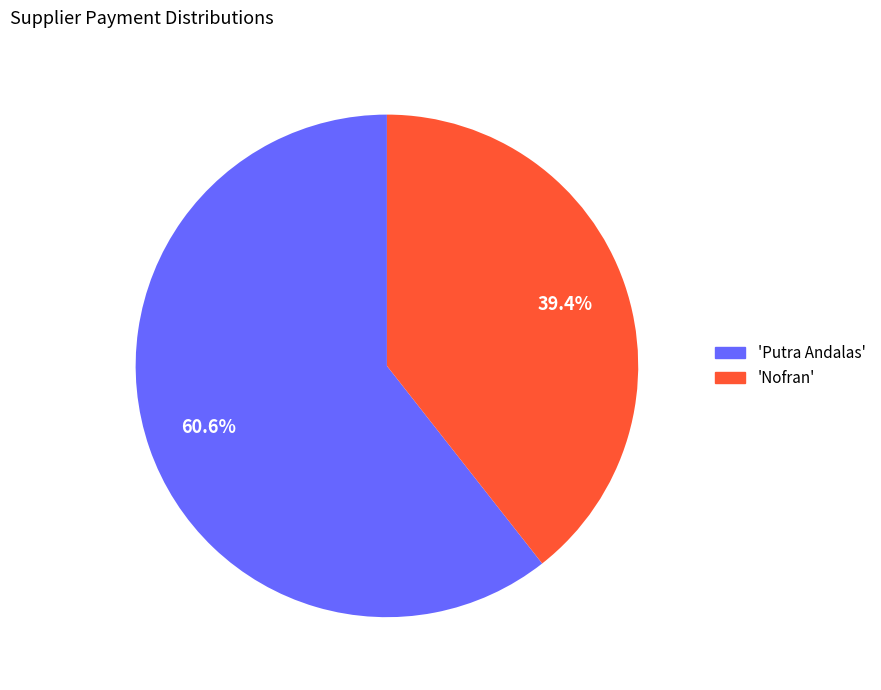

Approximately how many times larger is the value at 'Putra Andalas' compared to 'Nofran'?

1.5